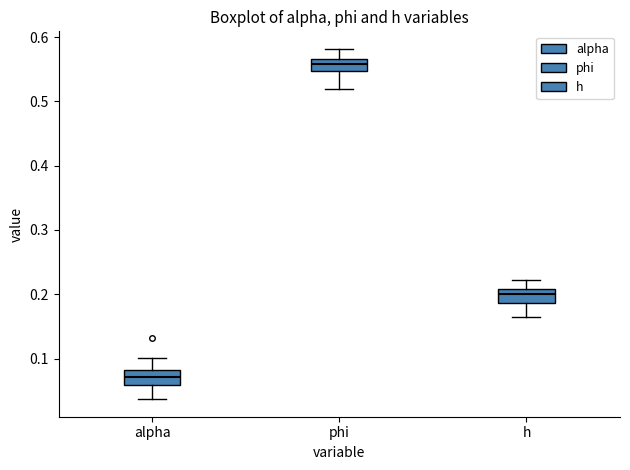

Where is the lower edge of the box for phi on the y-axis? The values are not printed on the chart, so give them approximately, as read against the axis.

0.55